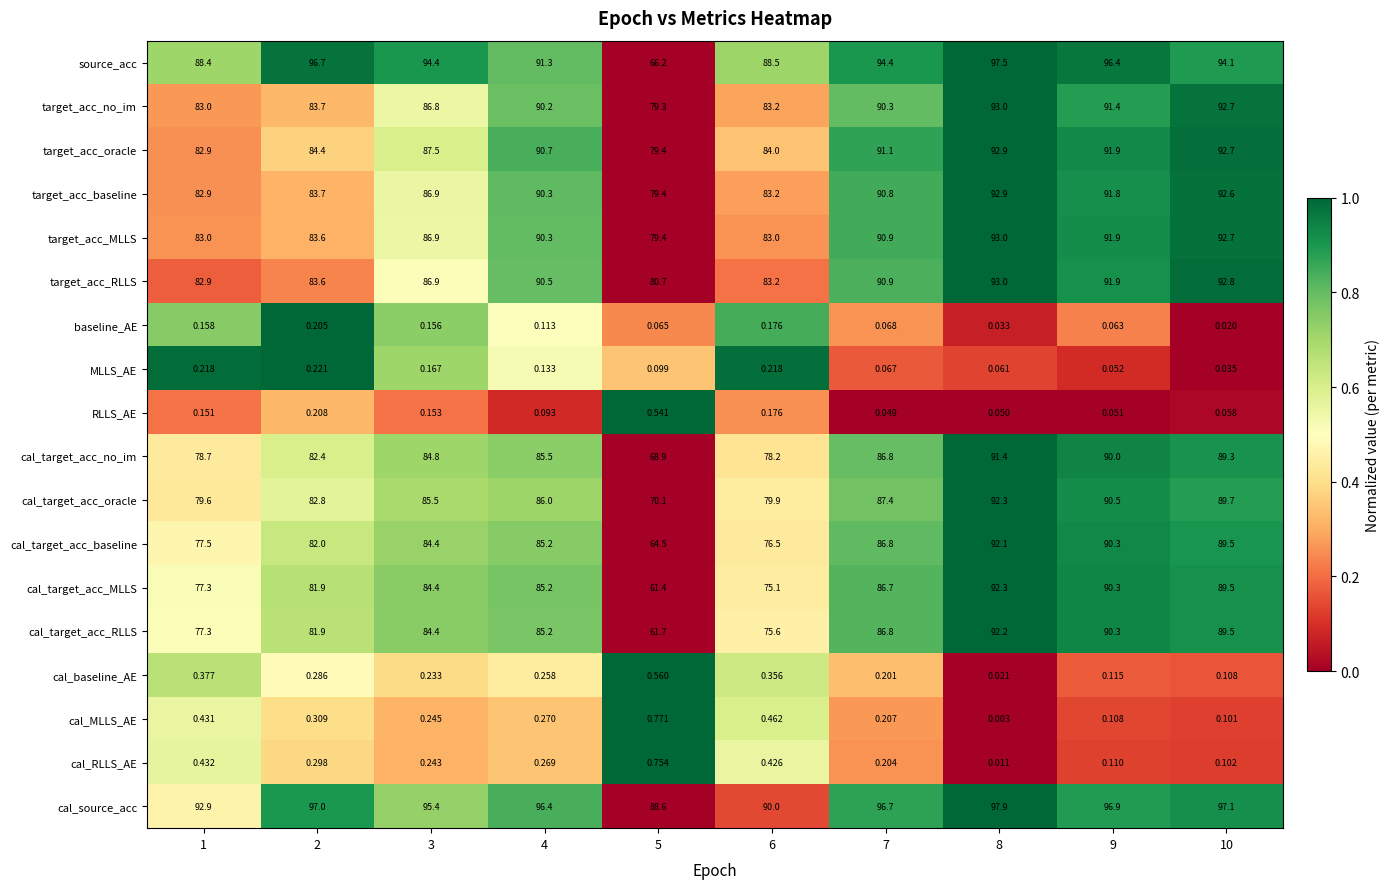

Which series has the largest total across all categories?

cal_source_acc